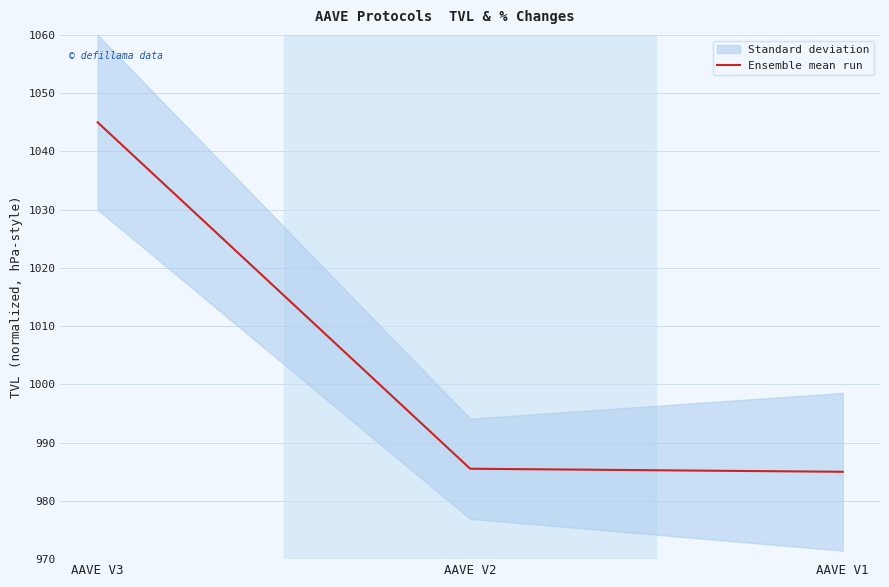

Reading left to right, what are all the values shown in this chart?

AAVE V3=1045.0	AAVE V2=985.5	AAVE V1=985.0